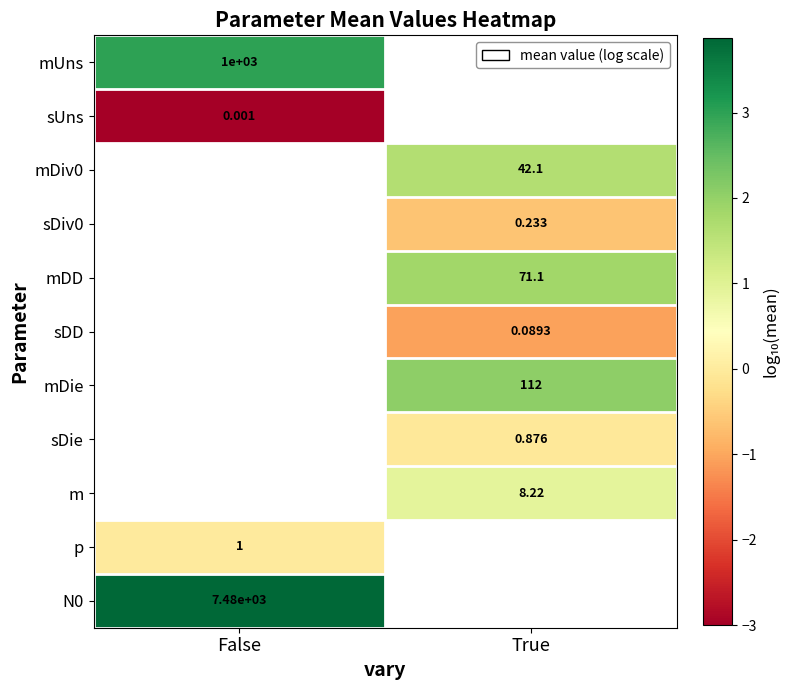

Is the value of mDD at True greater than the value of mDiv0 at True?

Yes